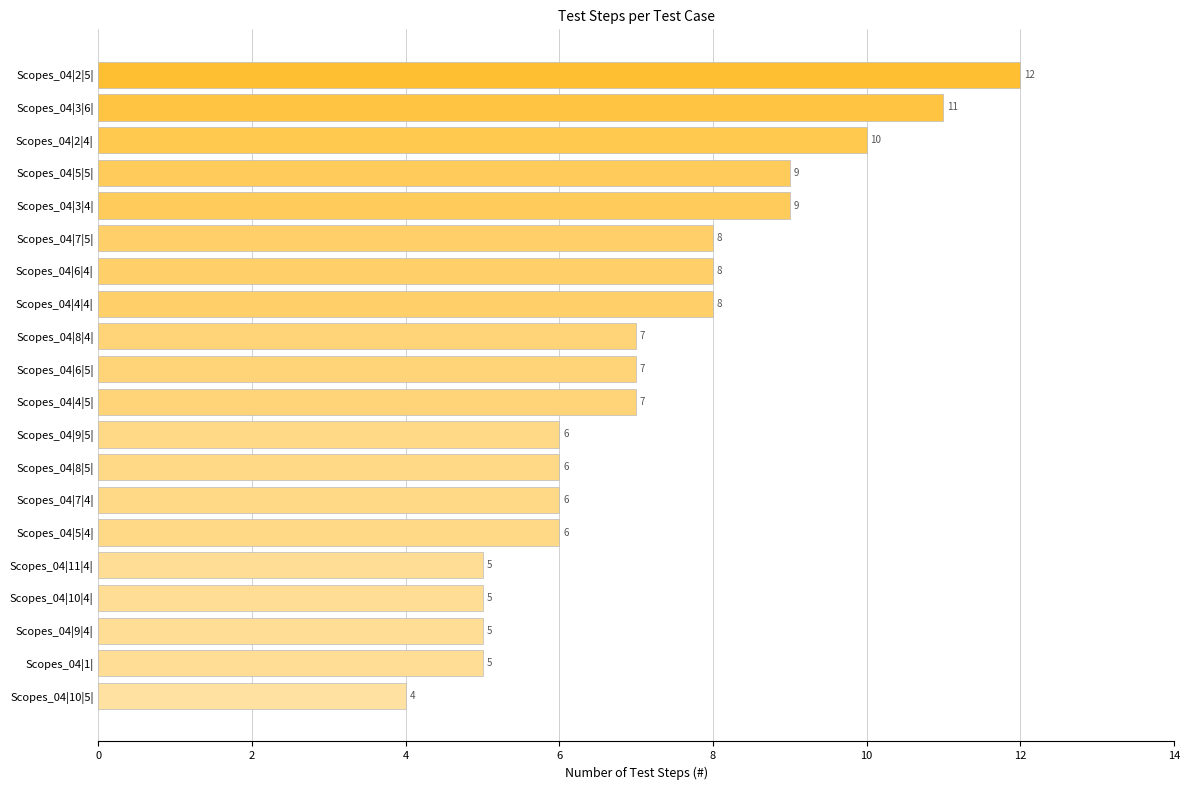

What is the ratio of the value at Scopes_04|4|5| to the value at Scopes_04|9|4|?

1.4